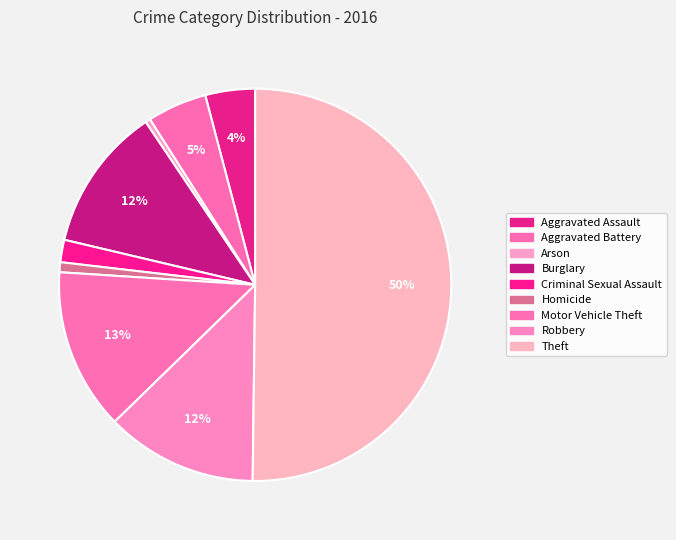

Which has a higher value, Theft or Criminal Sexual Assault?

Theft